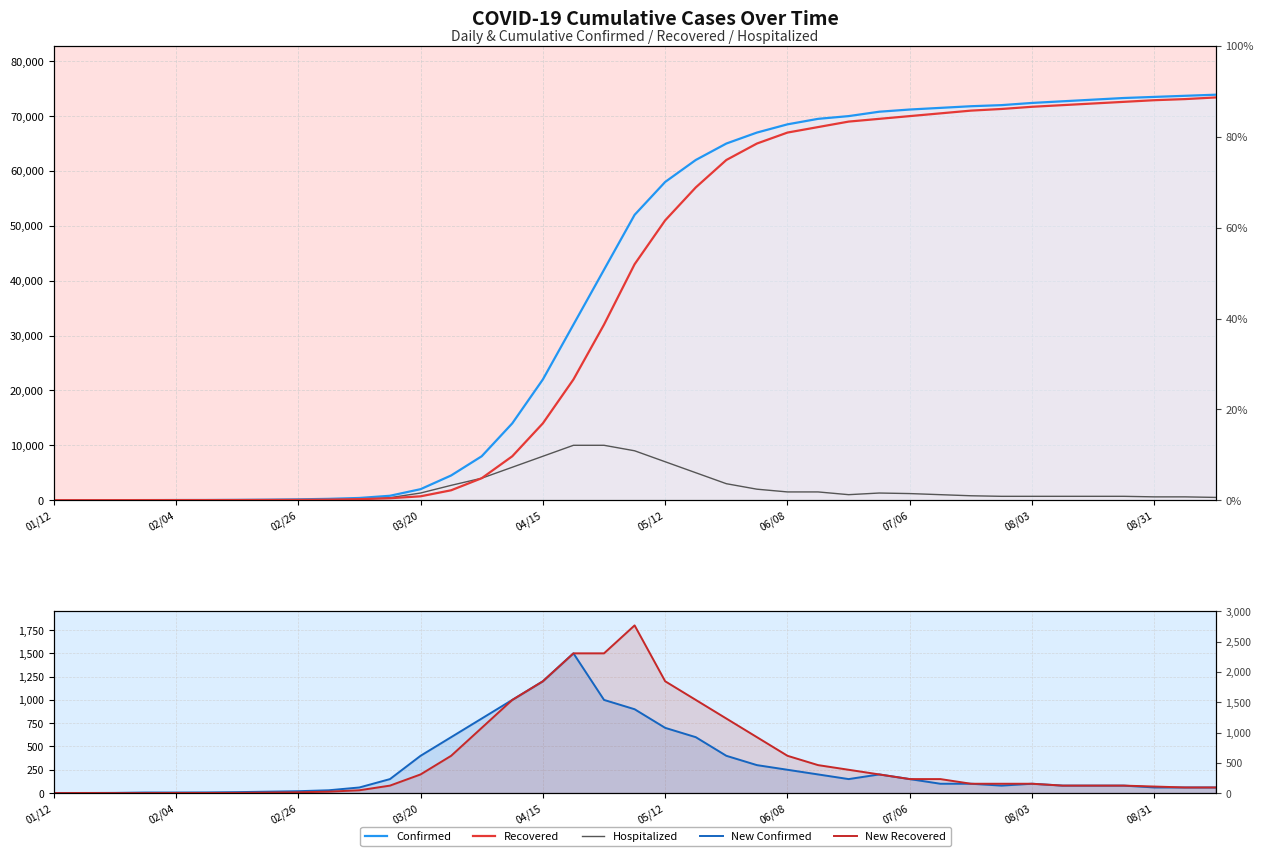

How many series are shown in this chart?

5